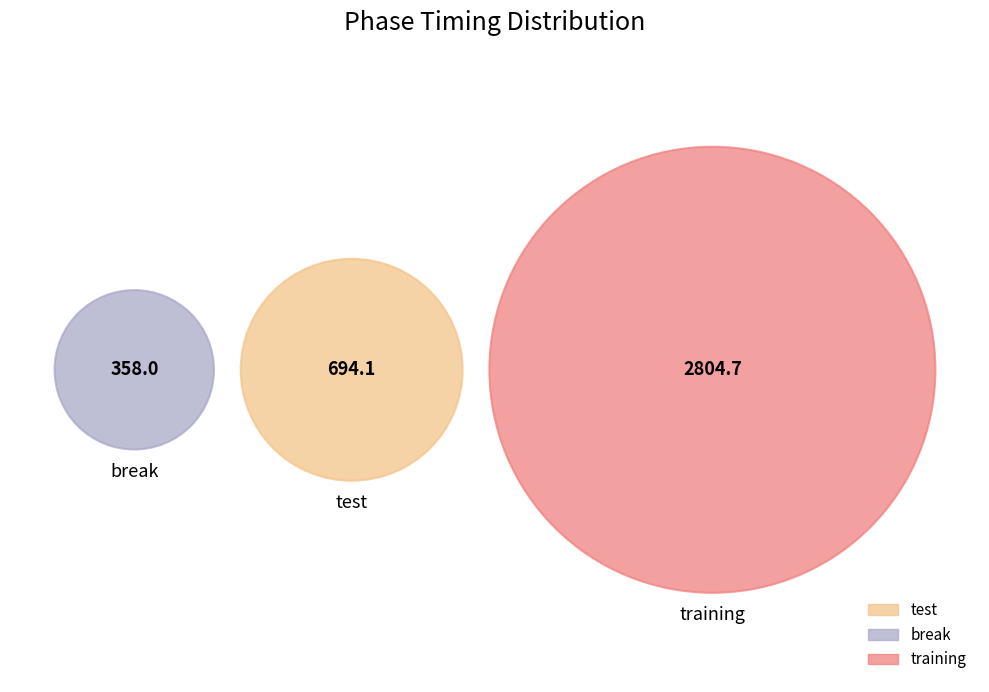

Combined, what portion of the pie is break and test?

27.3%